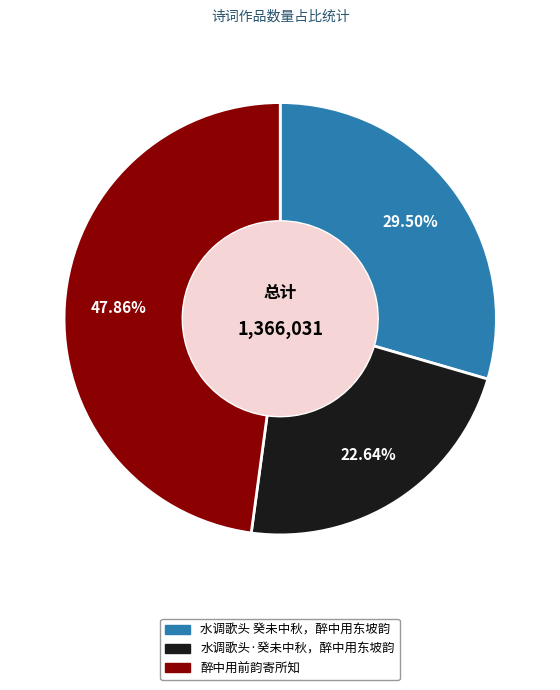

True or false: 水调歌头·癸未中秋，醉中用东坡韵 accounts for 23% of the total.

True